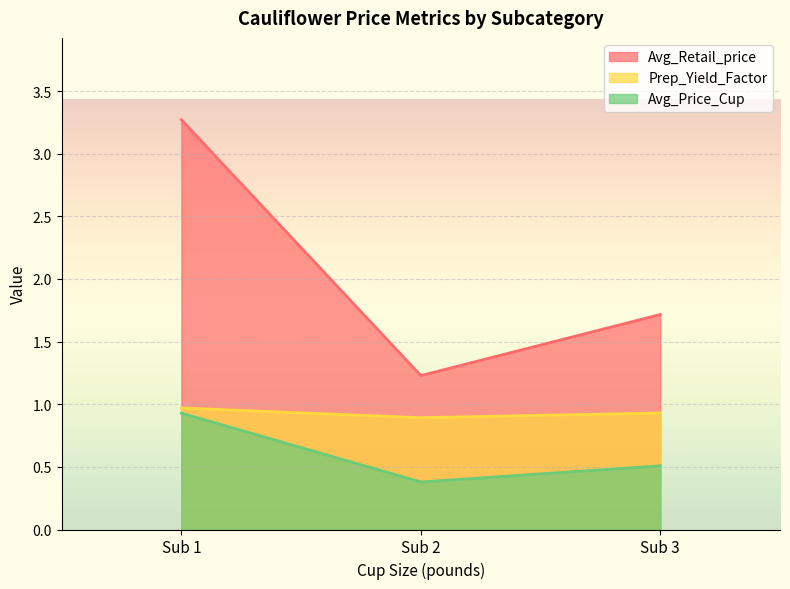

At which label does Prep_Yield_Factor reach its peak?

Sub 1